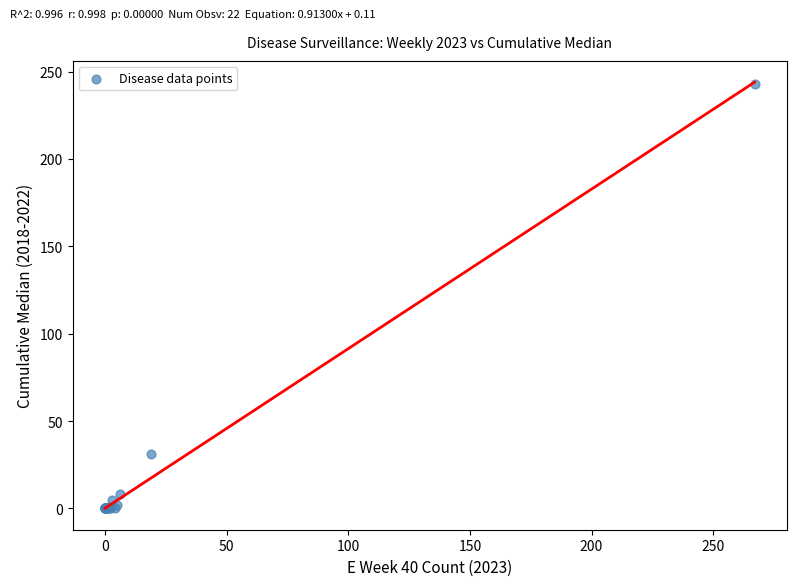

What Y value in the scatter plot is closest to 121?

31